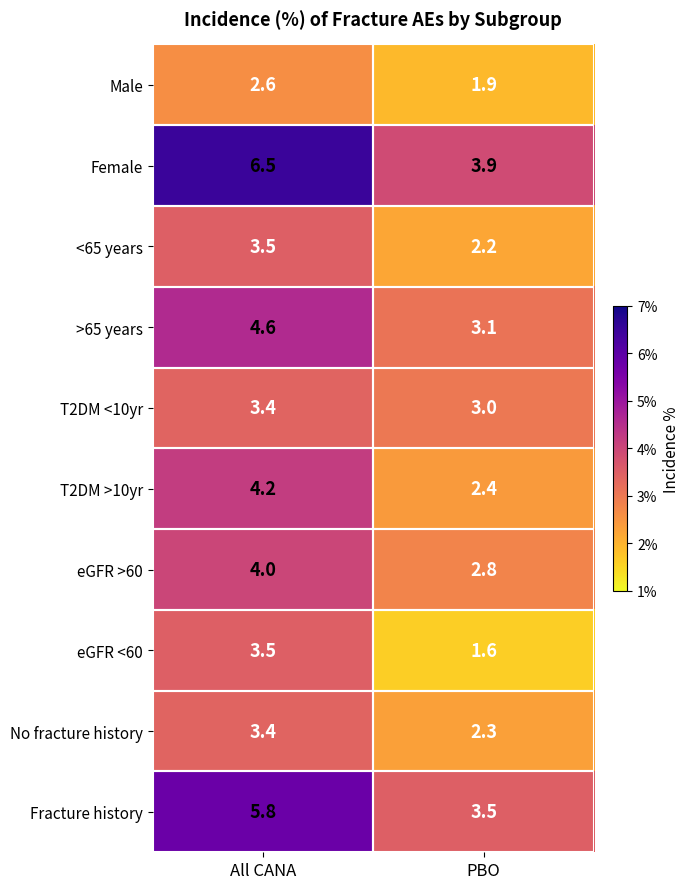

At which category is the sum across all series the highest?

All CANA